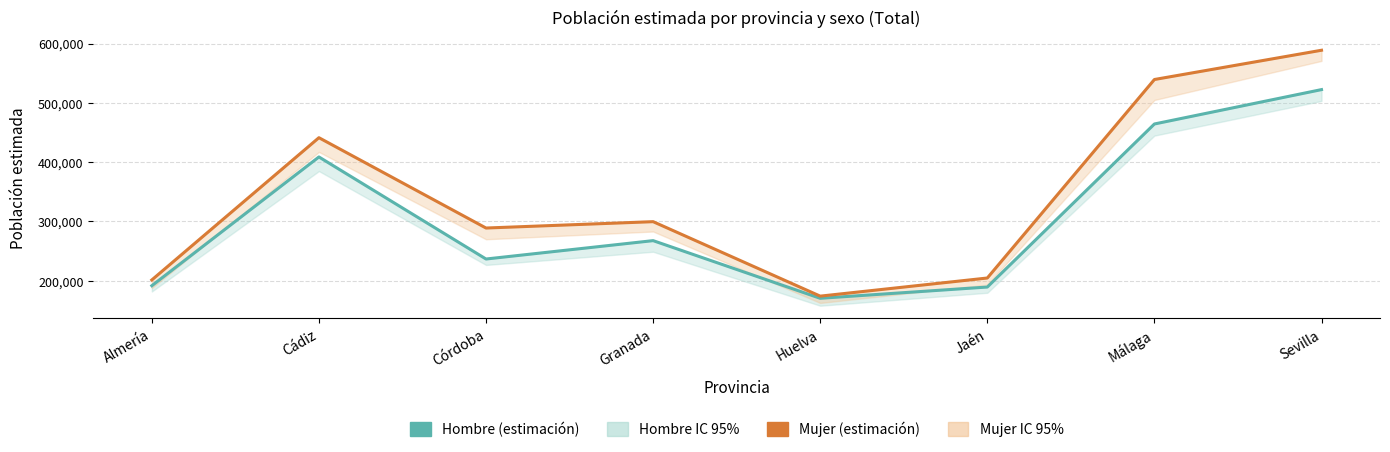

At which category does Hombre (estimación) reach its first local valley?

Córdoba